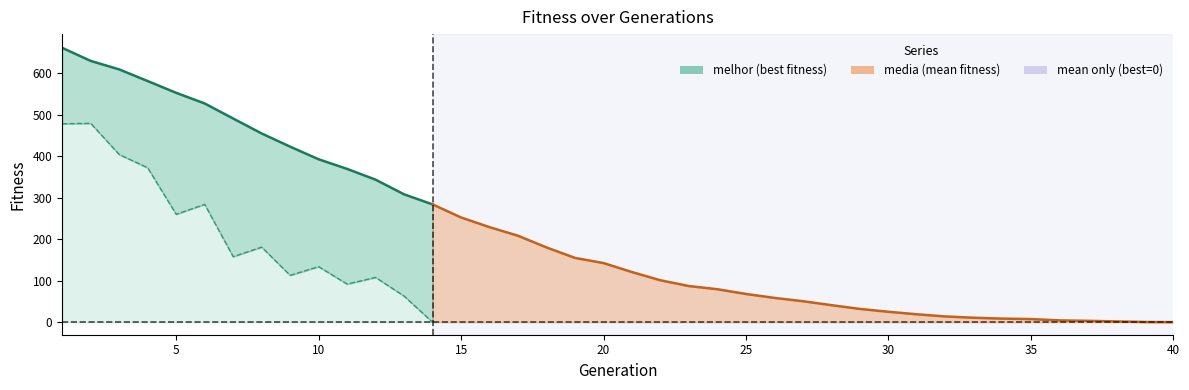

What is the difference between the values at 5 and 20?

76.8